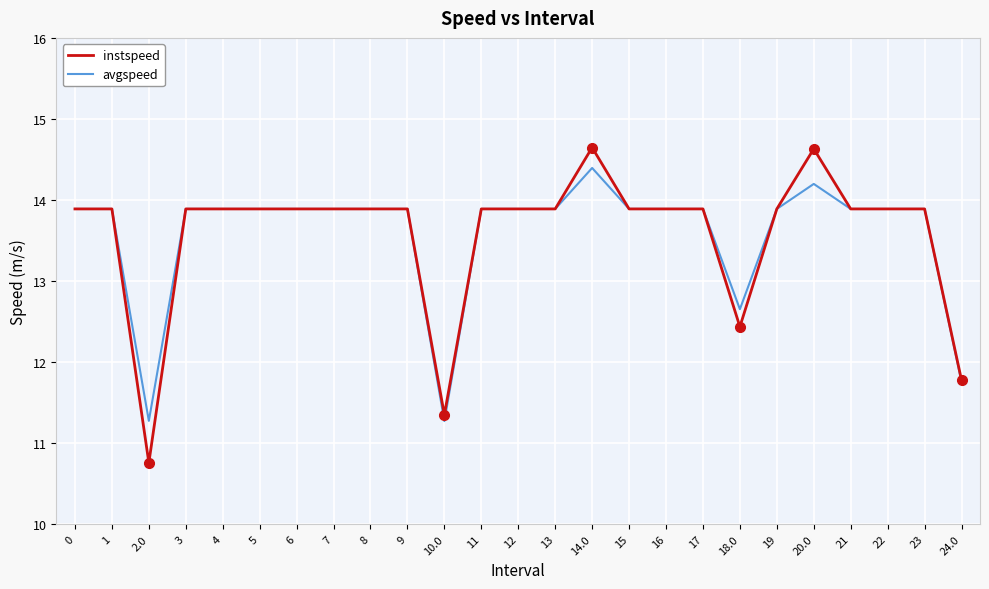

What are all the series names shown in the legend?

instspeed, avgspeed